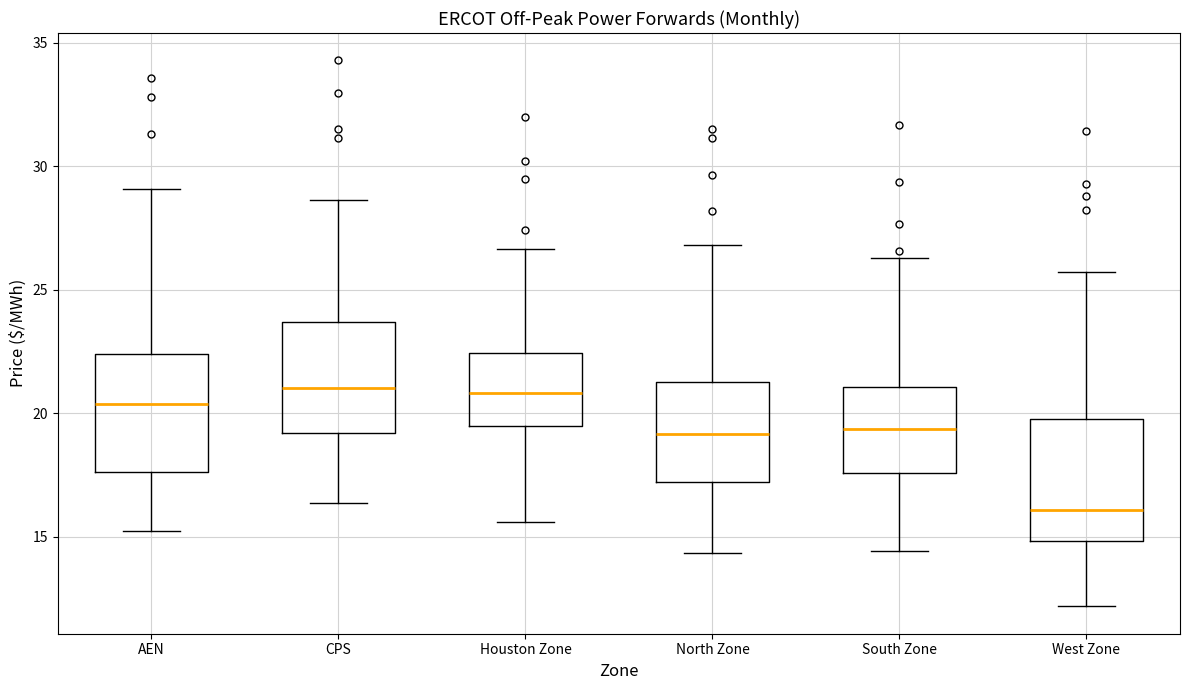

Reading left to right, read every box against the y-axis: the position of its median line, the range the box covers, and the ends of its whiskers. The values are not printed on the chart, so give them approximately, as read against the axis.

AEN: median 20.5, box 17.5 to 22.5, whiskers 15.0 to 29.0
CPS: median 21.0, box 19.0 to 23.5, whiskers 16.5 to 28.5
Houston Zone: median 21.0, box 19.5 to 22.5, whiskers 15.5 to 26.5
North Zone: median 19.0, box 17.0 to 21.5, whiskers 14.5 to 27.0
South Zone: median 19.5, box 17.5 to 21.0, whiskers 14.5 to 26.5
West Zone: median 16.0, box 15.0 to 20.0, whiskers 12.0 to 25.5